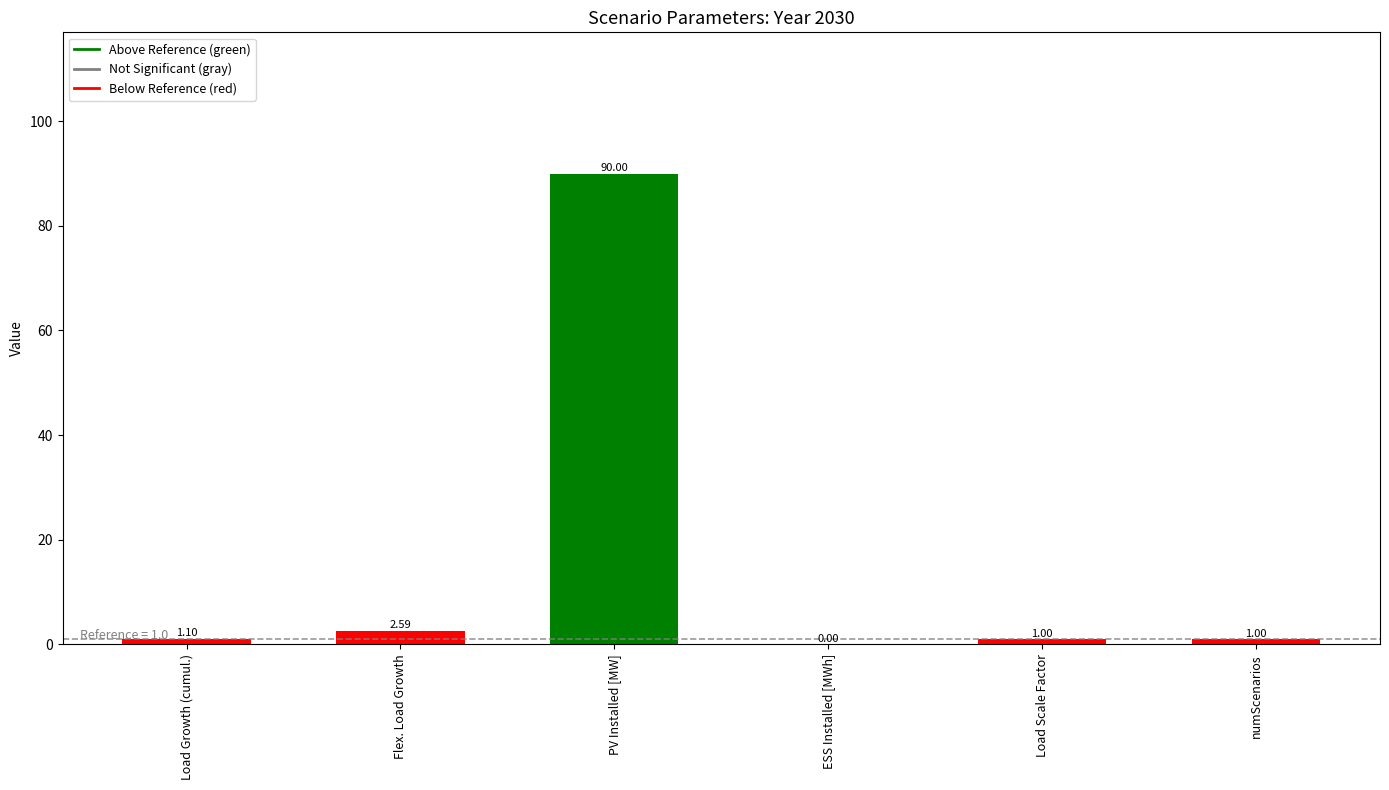

At which category does the chart reach its peak across all series?

PV Installed [MW]